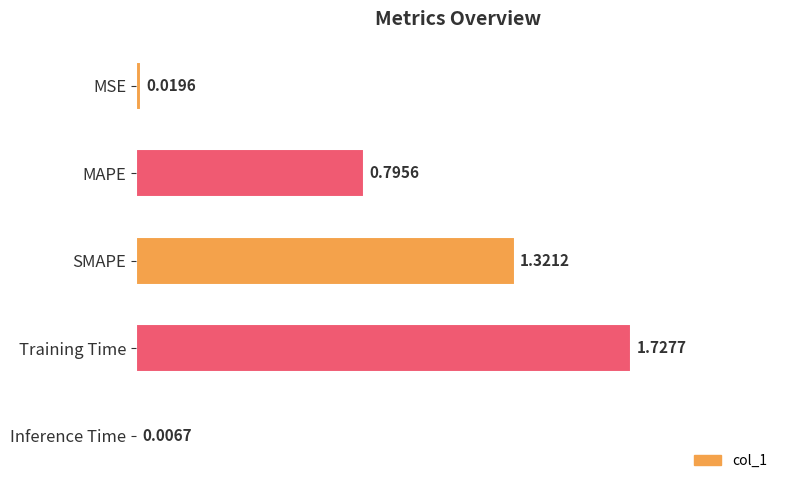

Where is the data nearest to the value 0?

Inference Time